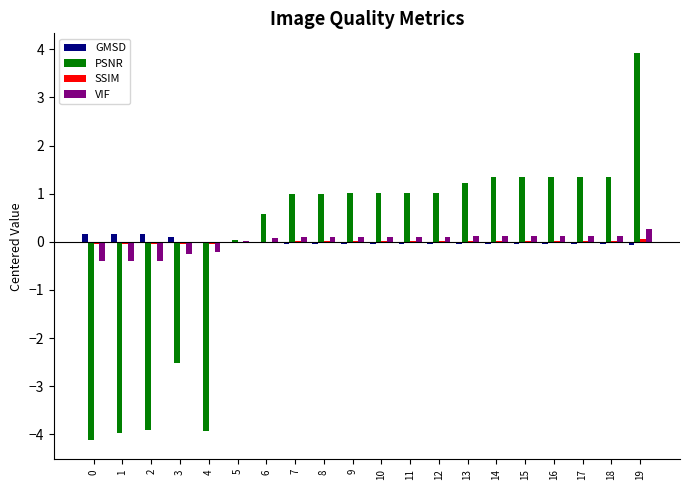

Between 14 and 19, which series saw the biggest shift?

PSNR